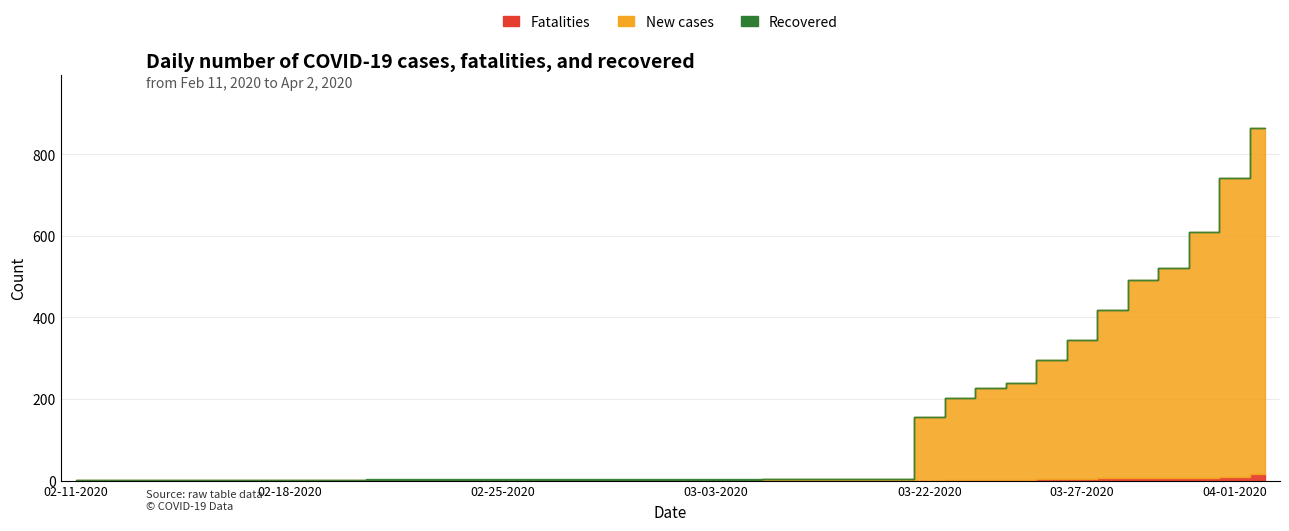

Between 9 and 21, which is larger?

9